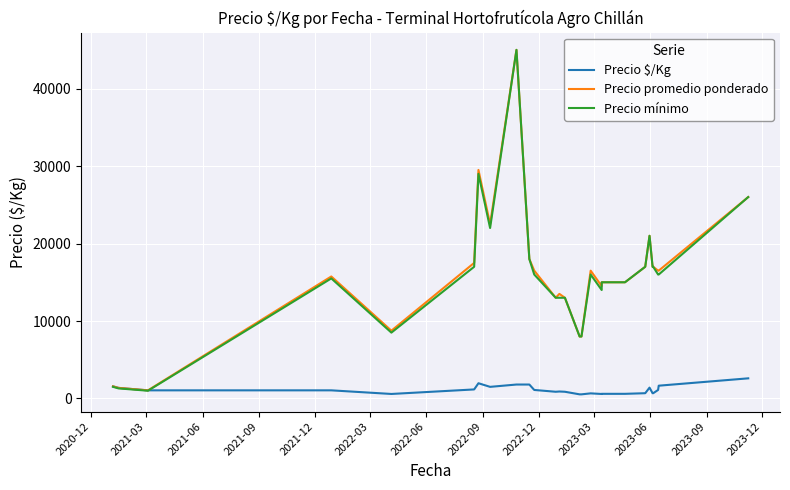

What is the sum of all Precio promedio ponderado values?

621484